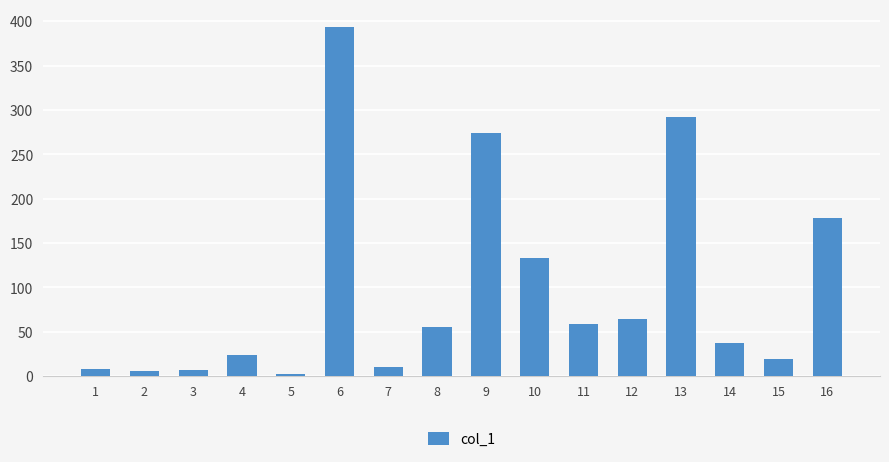

Count the number of categories in the chart.

16